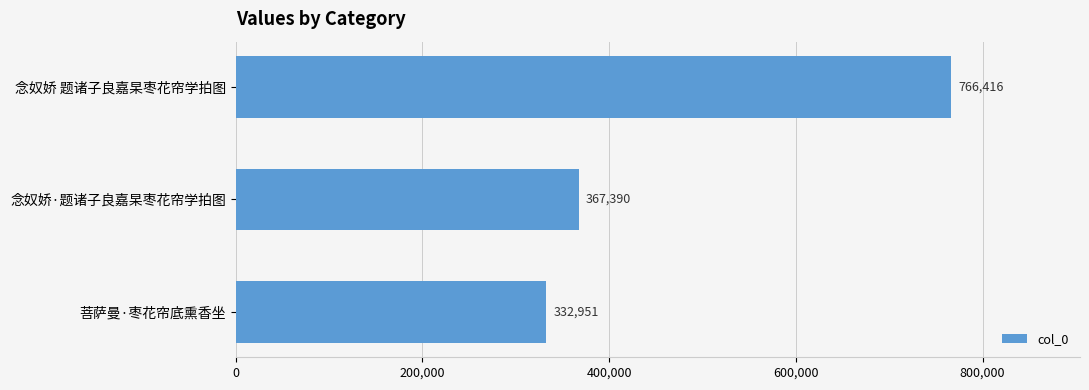

List the labels in order of value, smallest first.

菩萨曼·枣花帘底熏香坐, 念奴娇·题诸子良嘉杲枣花帘学拍图, 念奴娇 题诸子良嘉杲枣花帘学拍图